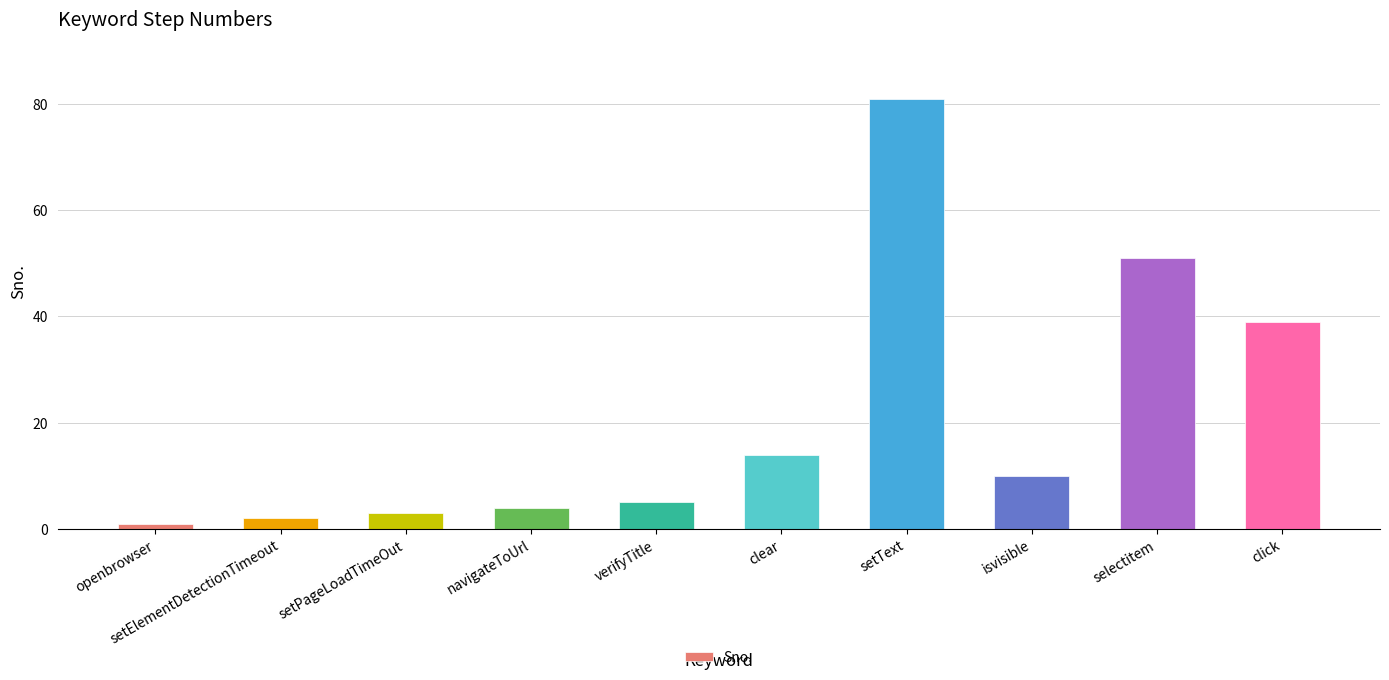

The chart shows a value of 15 at isvisible. True or false?

False